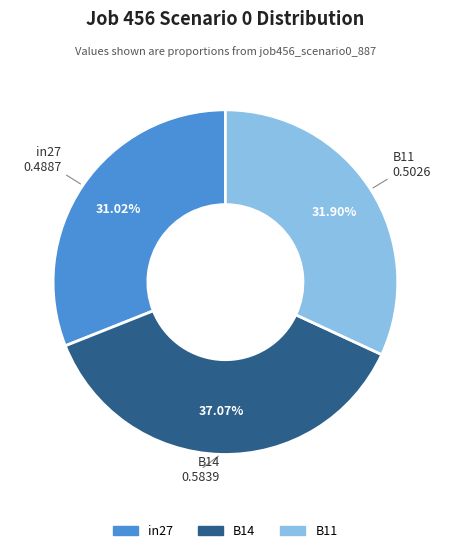

Is there any slice that represents more than half of the pie?

No